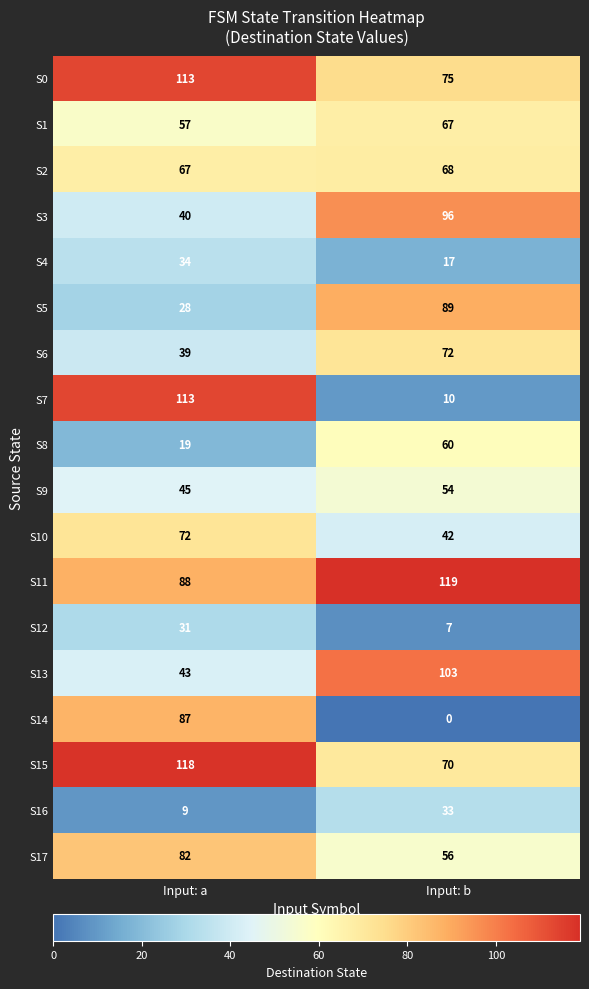

Which series changed the most between Input: a and Input: b?

S7